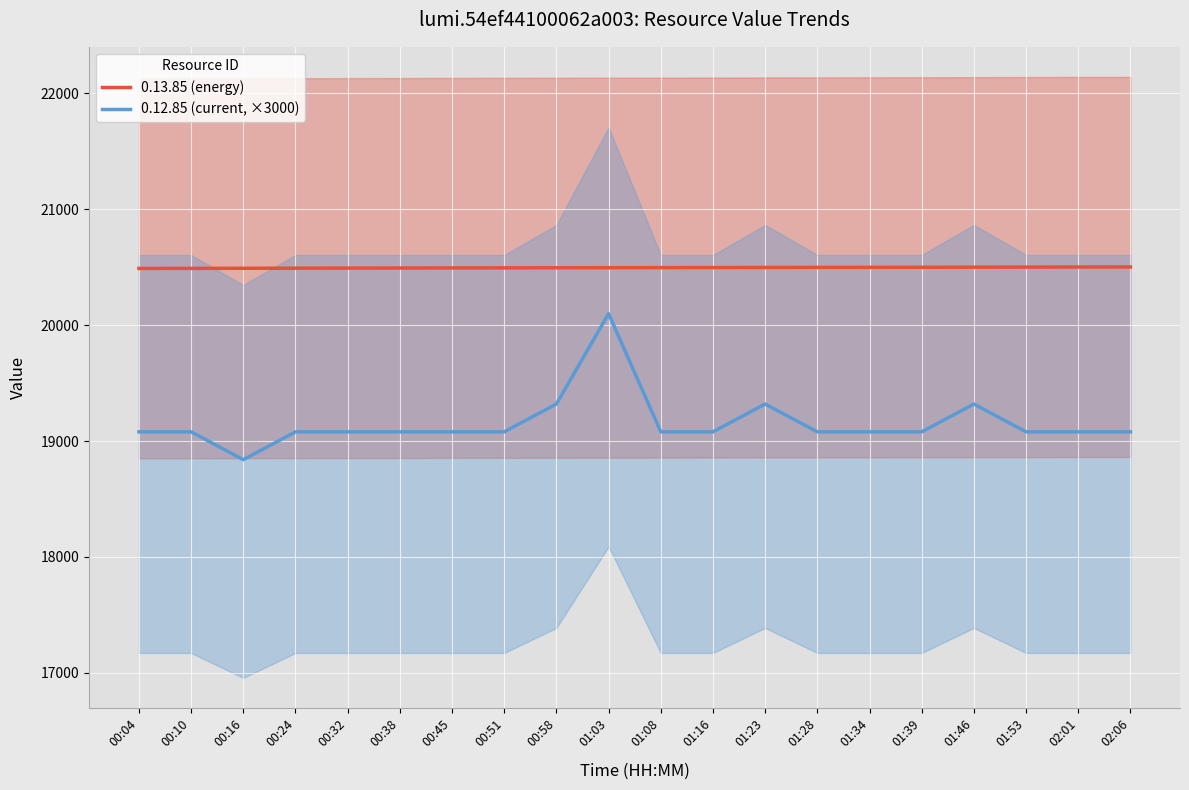

Rank the series by their average value, from highest to lowest.

0.13.85 (energy), 0.12.85 (current, ×3000)